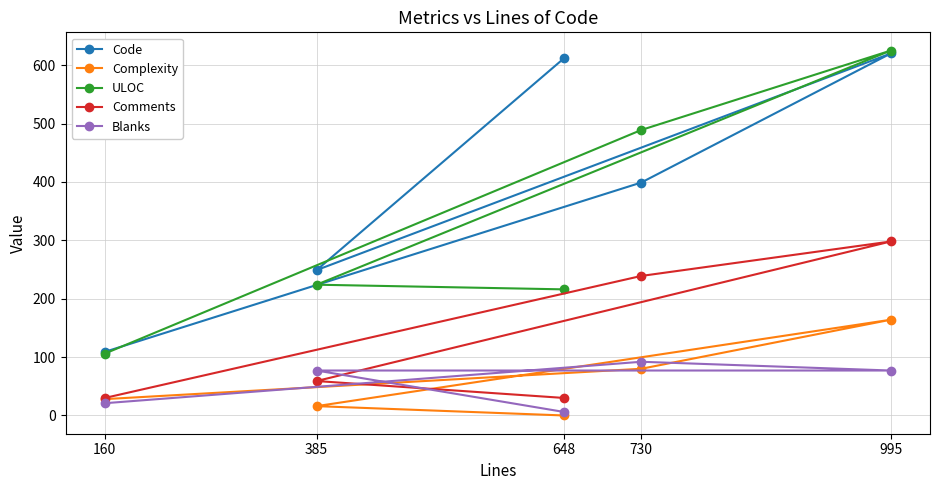

Which series changed the most between 160 and 385?

Code